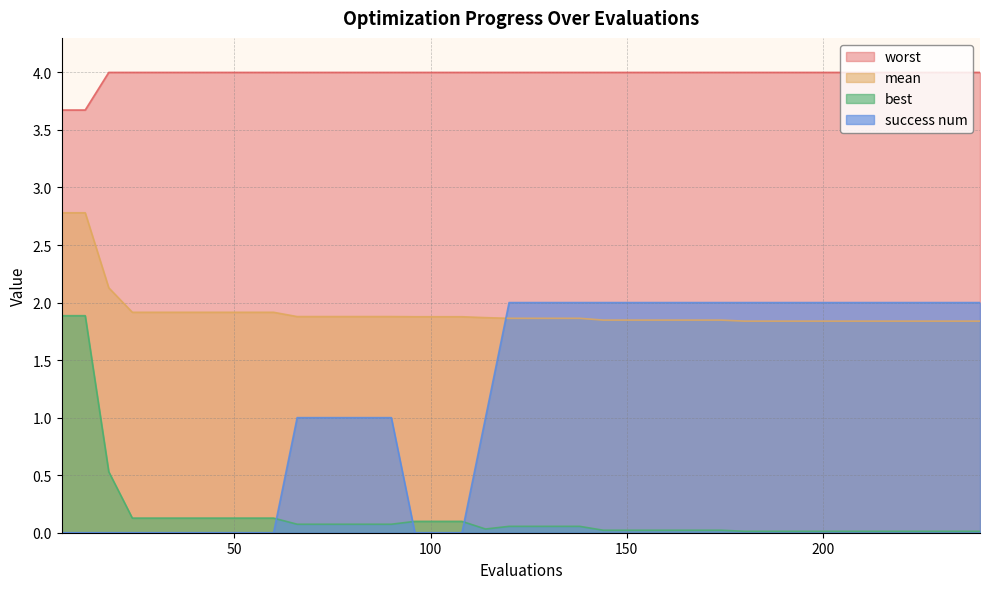

List the series in order of their peak value, lowest first.

best, success num, mean, worst